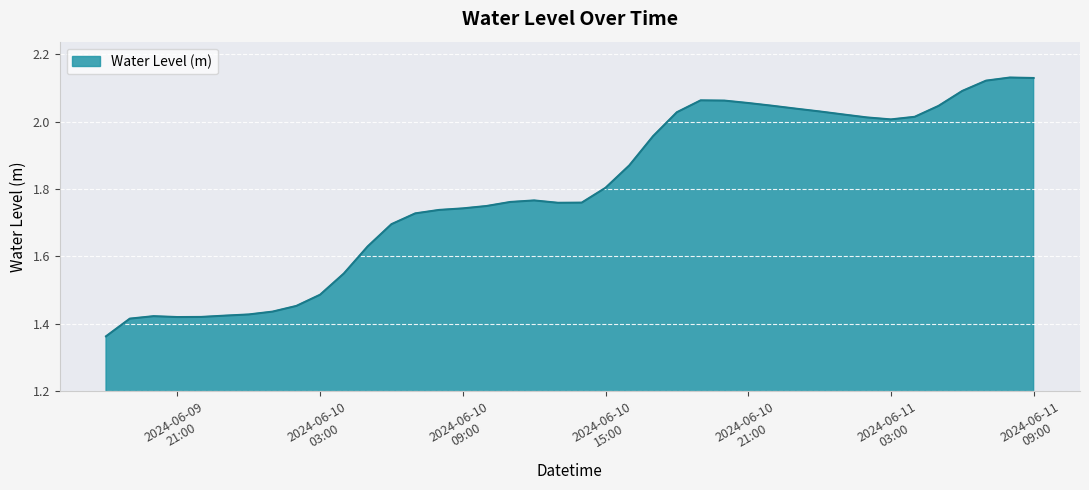

What is the difference between the maximum and minimum values?

0.8